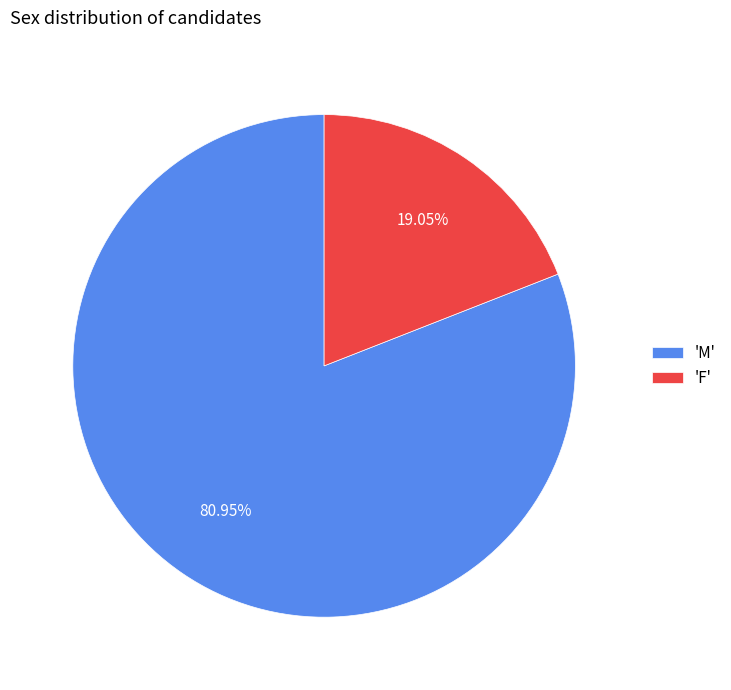

To the nearest percent, what is the average slice percentage?

50%